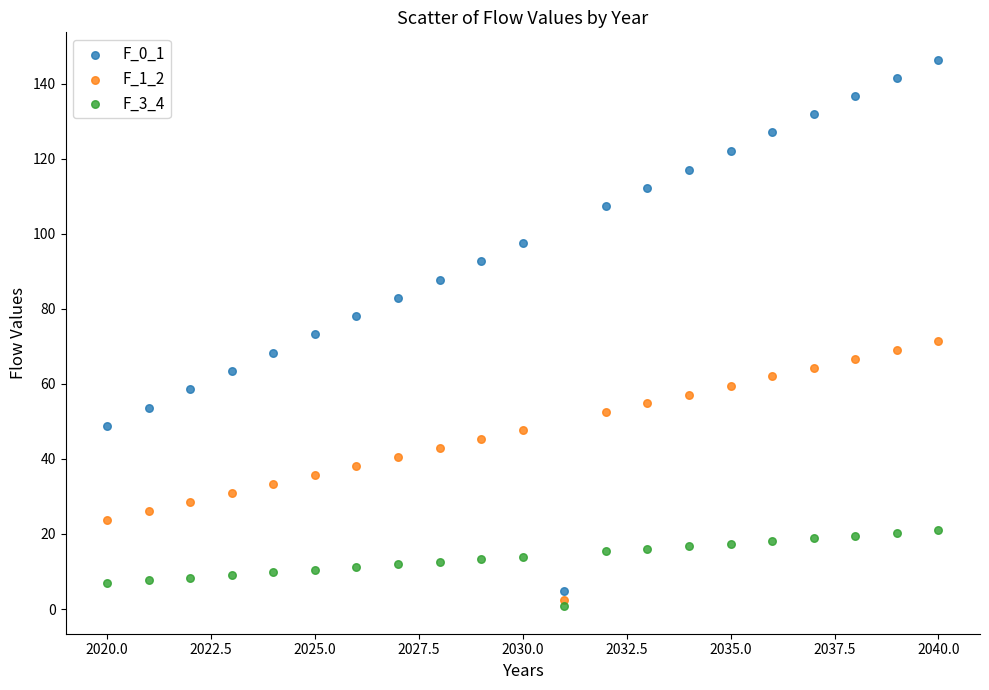

What are all the series names shown in the legend?

F_0_1, F_1_2, F_3_4